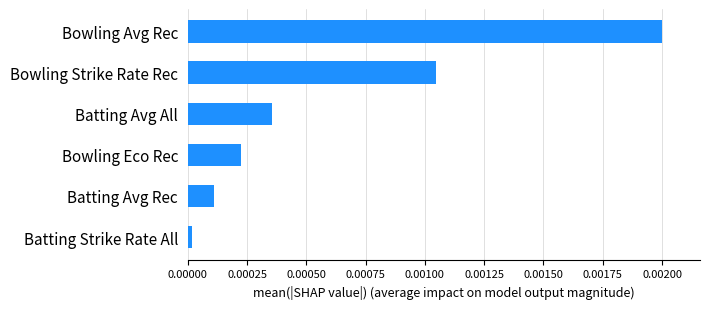

List the labels in order of value, smallest first.

Batting Strike Rate All, Batting Avg Rec, Bowling Eco Rec, Batting Avg All, Bowling Strike Rate Rec, Bowling Avg Rec